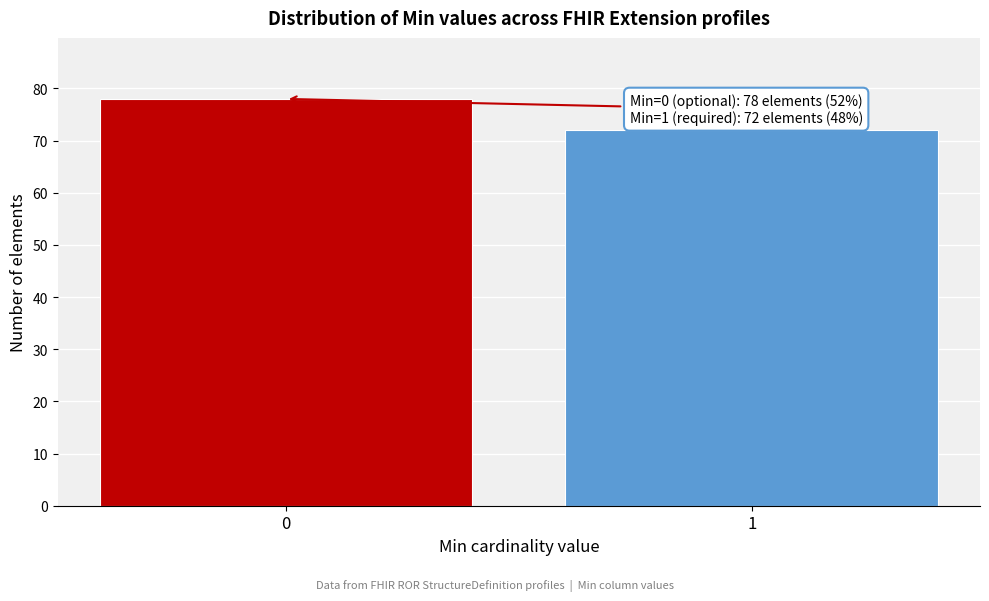

Reading right to left, what are all the values shown in this chart?

1=72	0=78